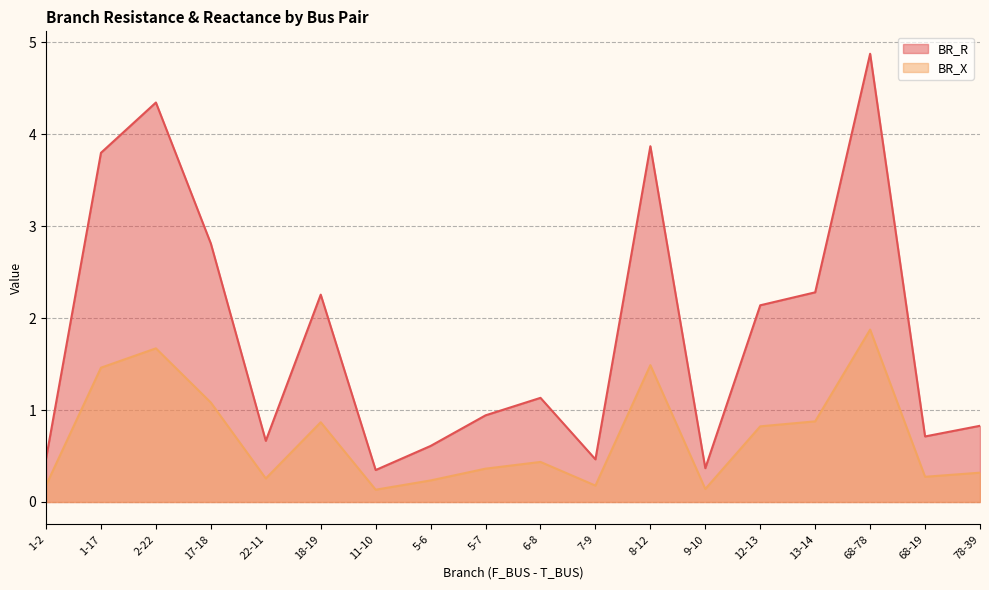

At 78-39, list the series in order from smallest to largest.

BR_X, BR_R